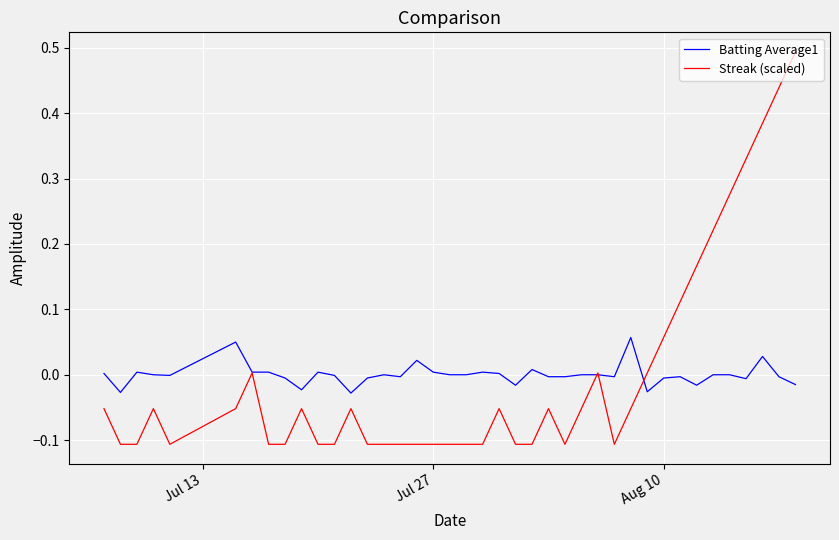

How many distinct data groups are displayed?

2